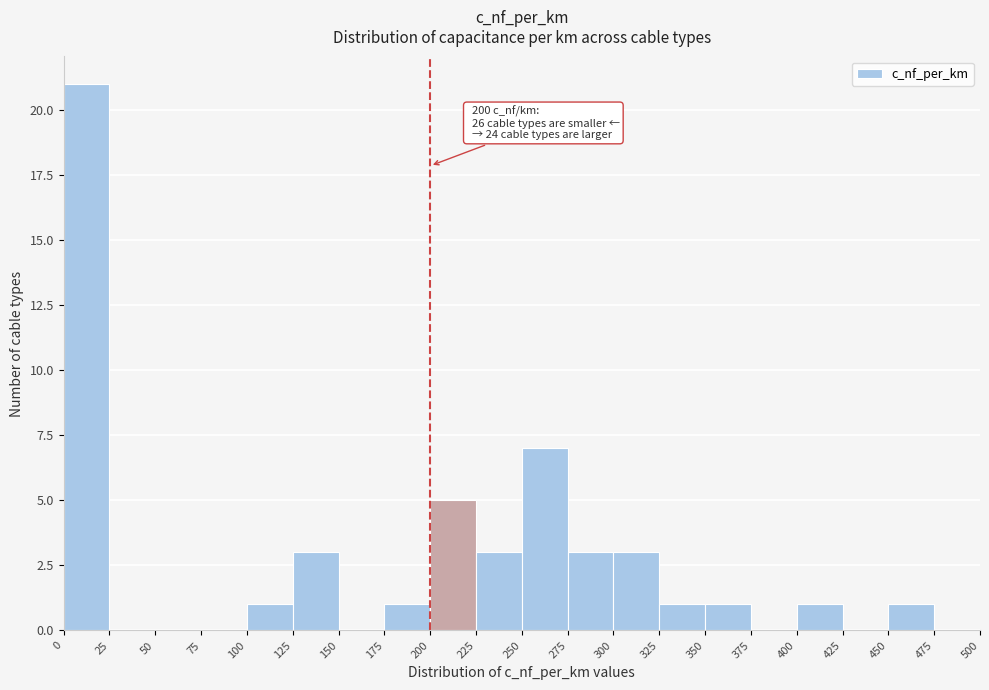

Which range on the x-axis has the tallest bar?

0 to 25